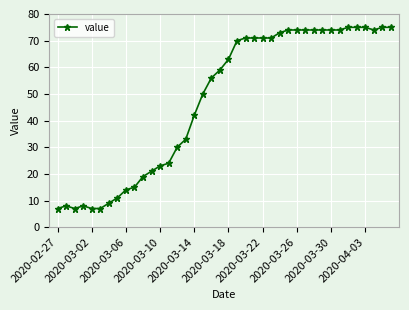

How many categories are shown in the chart?

40